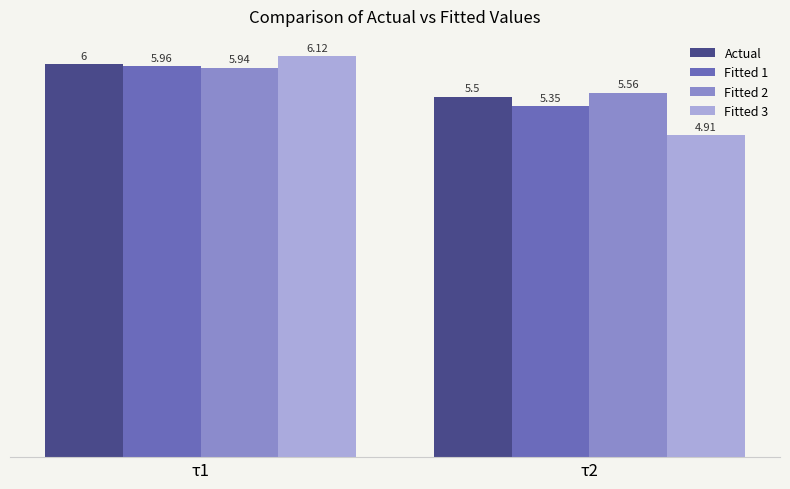

At which category does the chart reach its minimum across all series?

τ2